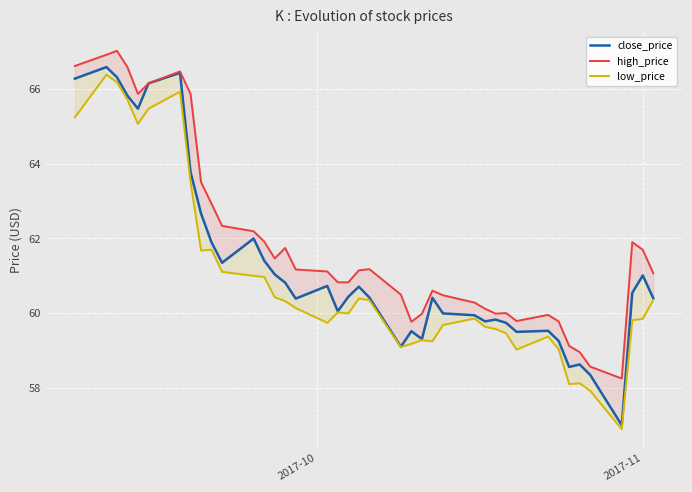

What is the value of the high_price point at the 10th from the left?

62.9